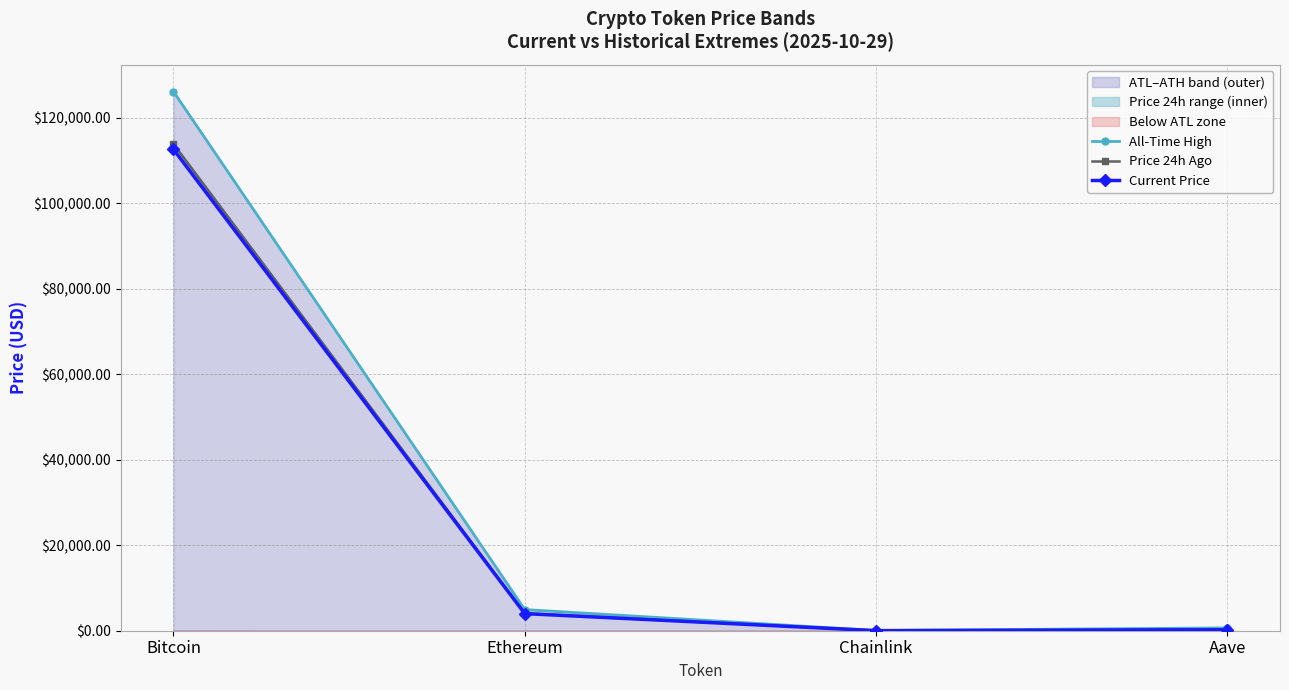

What position from the left is Chainlink?

3